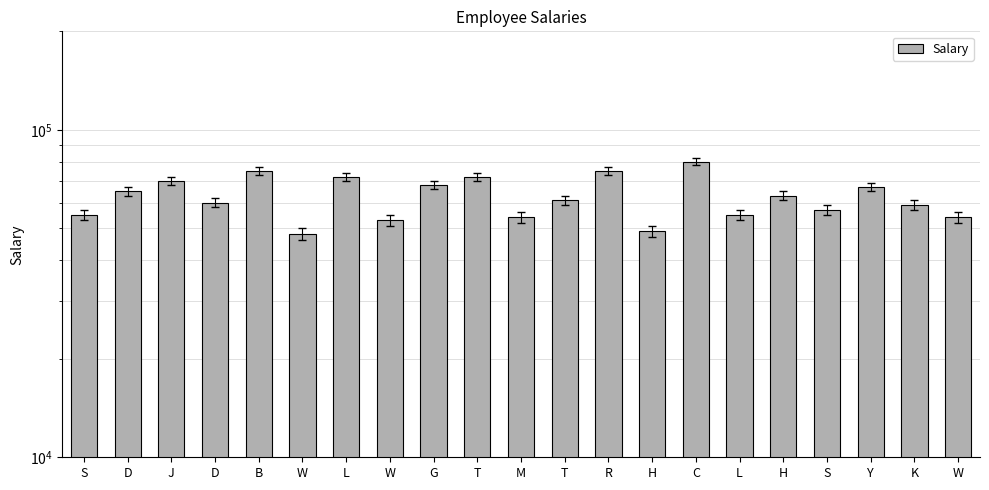

Reading left to right, extract all data points from this chart.

55000	65000	70000	60000	75000	48000	72000	53000	68000	72000	54000	61000	75000	49000	80000	55000	63000	57000	67000	59000	54000